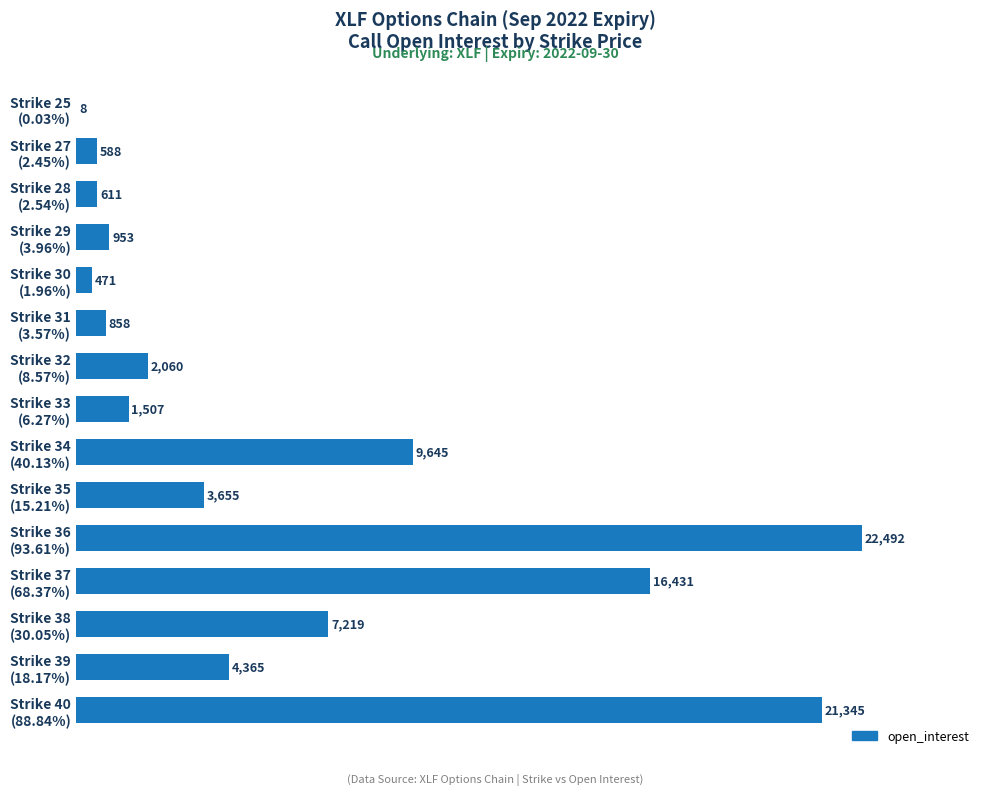

What is the average value?

6147